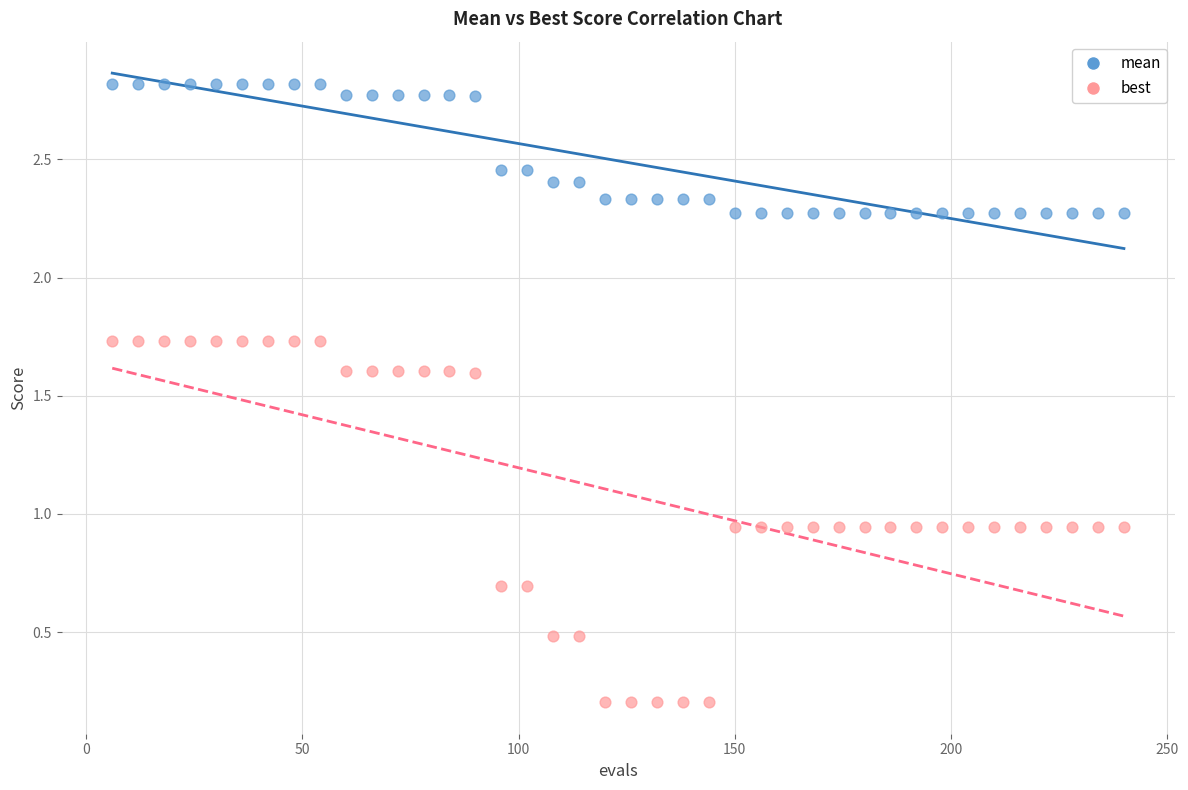

What are all the series names shown in the legend?

mean, best